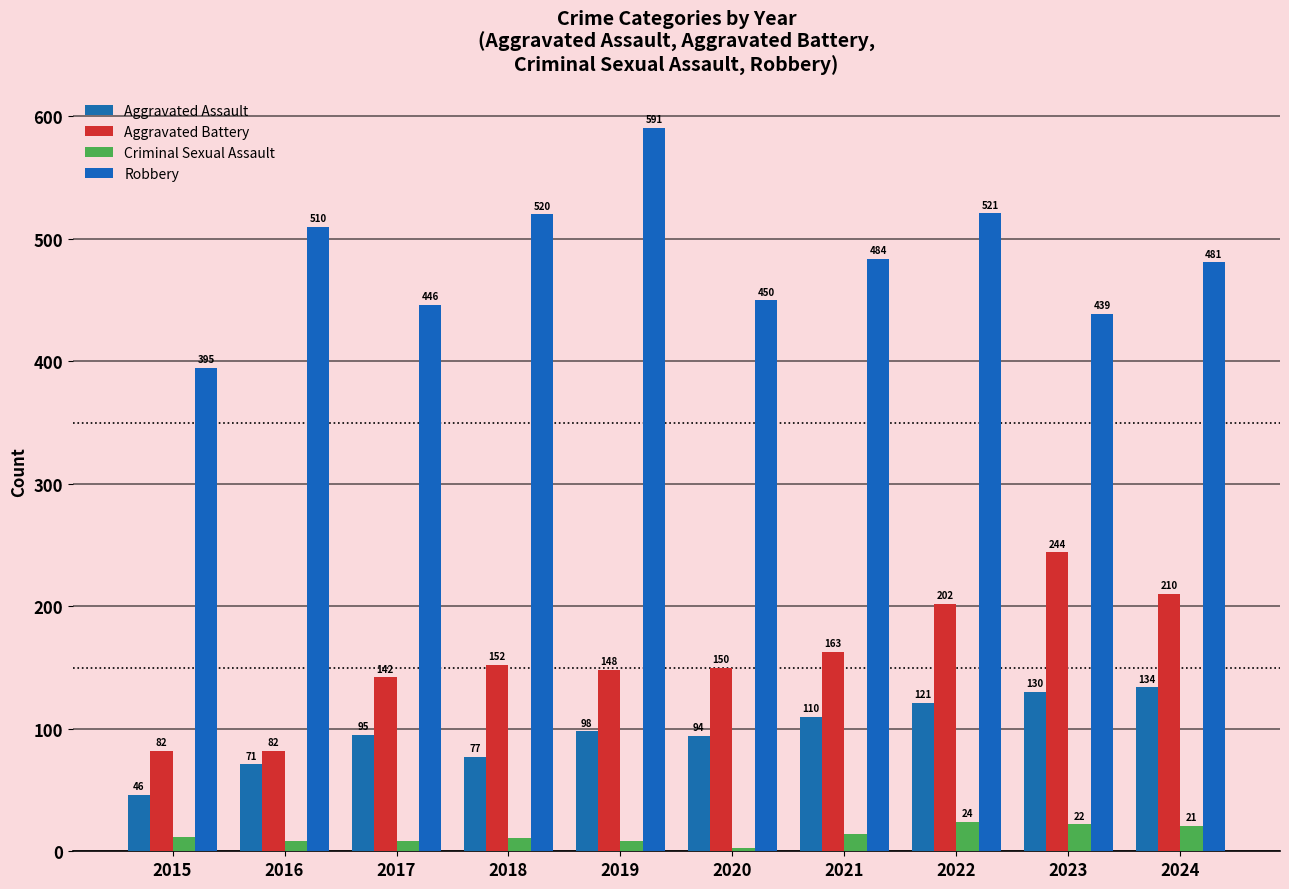

Is it true that Aggravated Battery equals 82 at 2015?

True